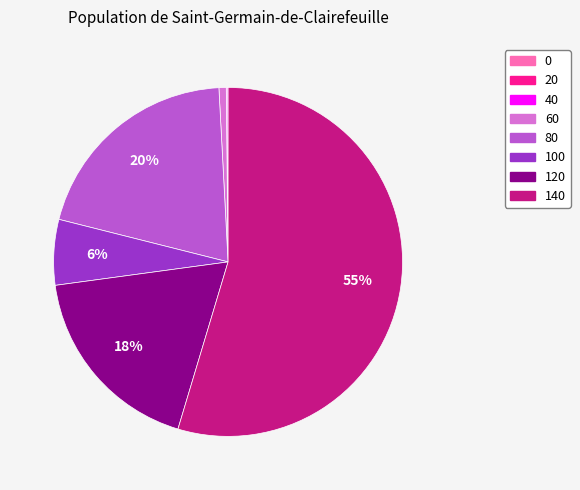

Is there a majority slice in this chart?

Yes